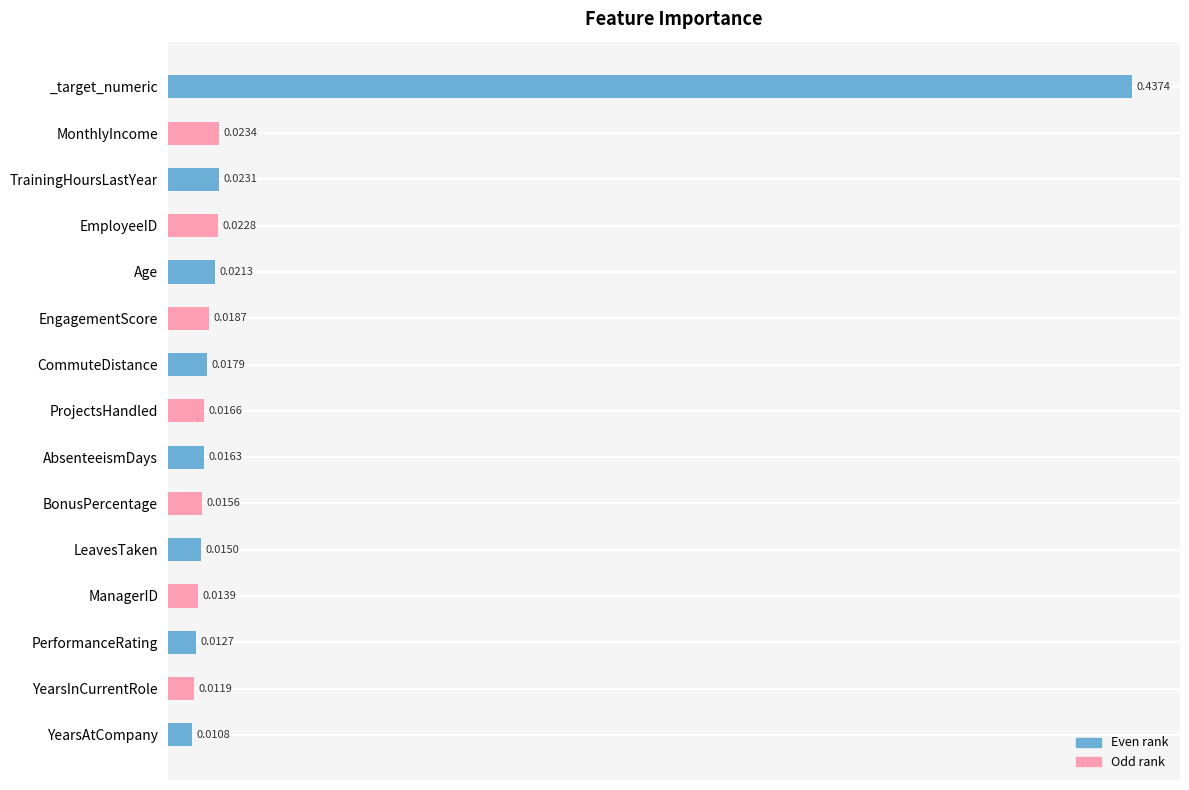

At which category does the chart reach its peak across all series?

_target_numeric